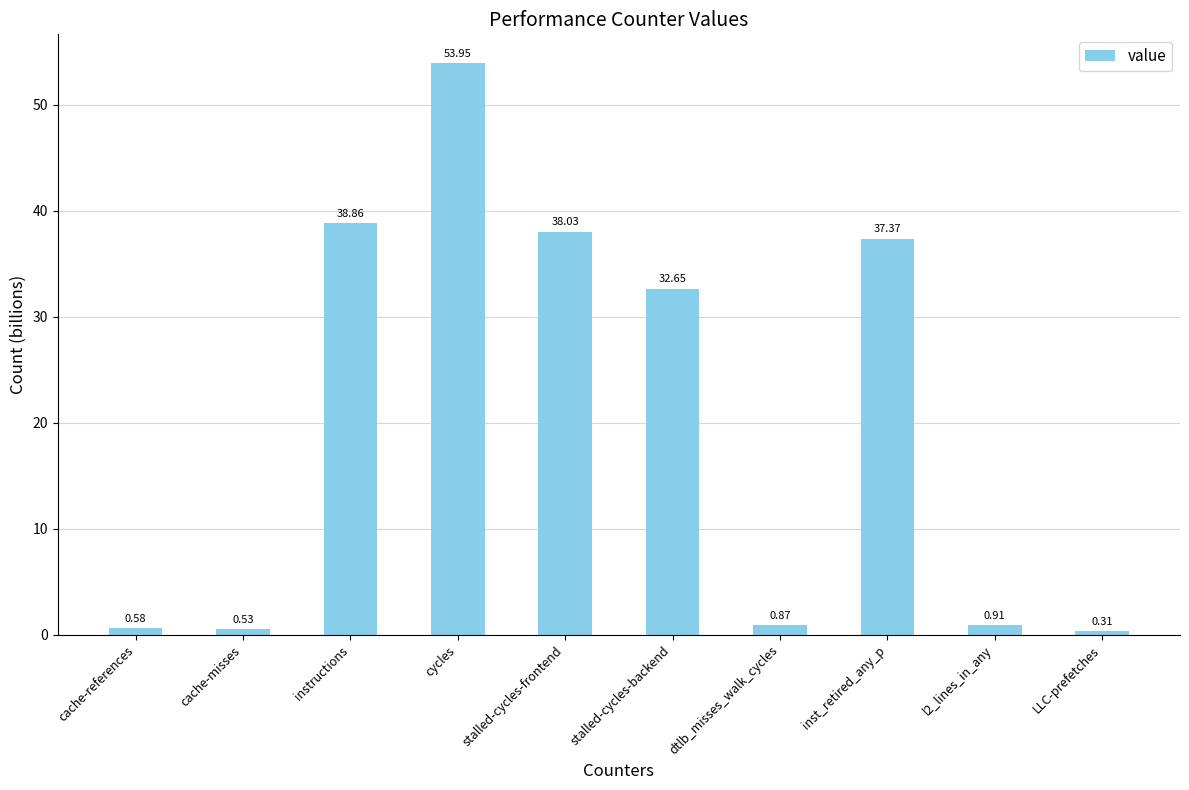

Count the number of categories in the chart.

10